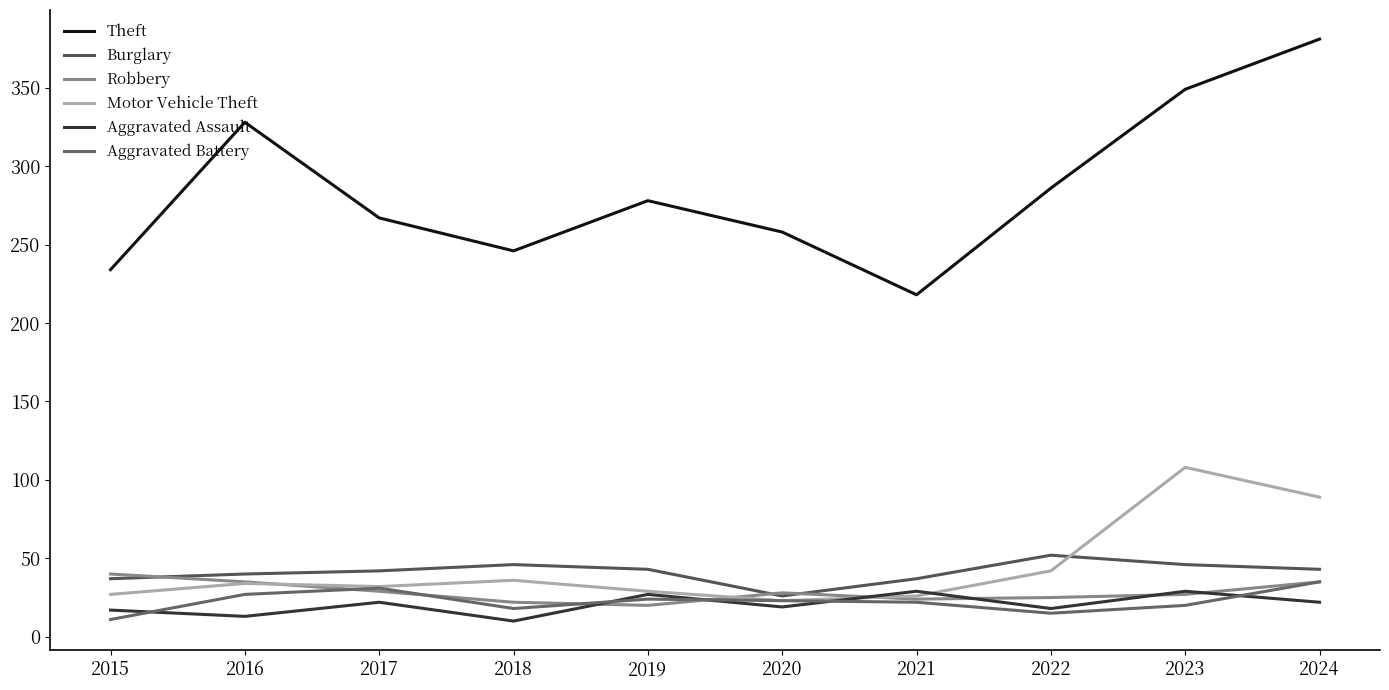

Is this an area chart (filled region under the line)?

No